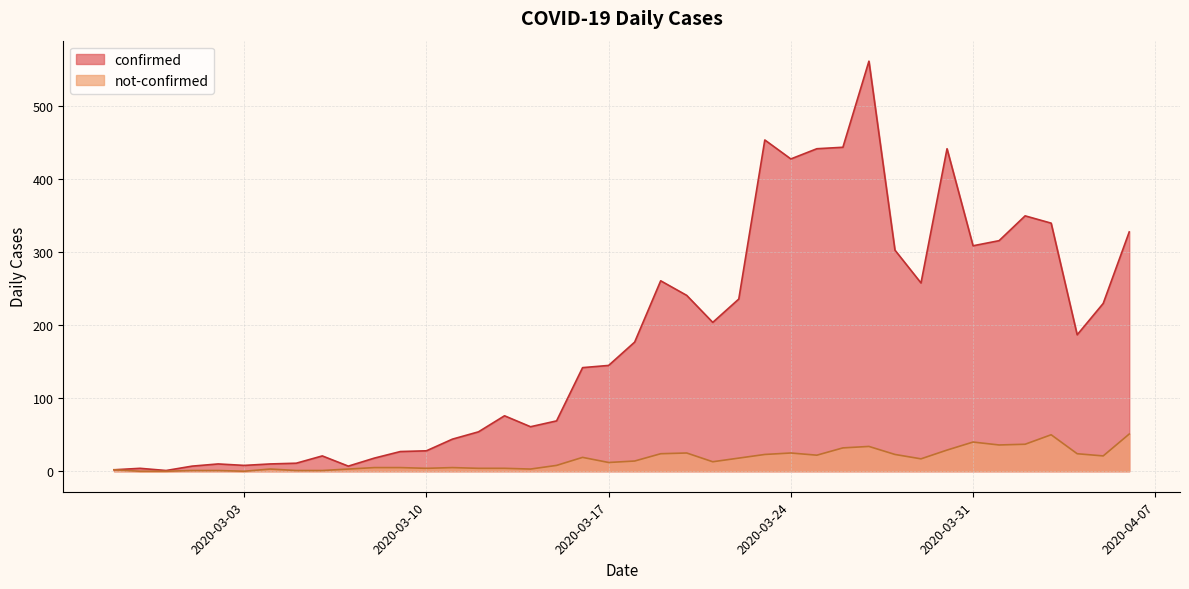

Which series has the largest total across all categories?

confirmed